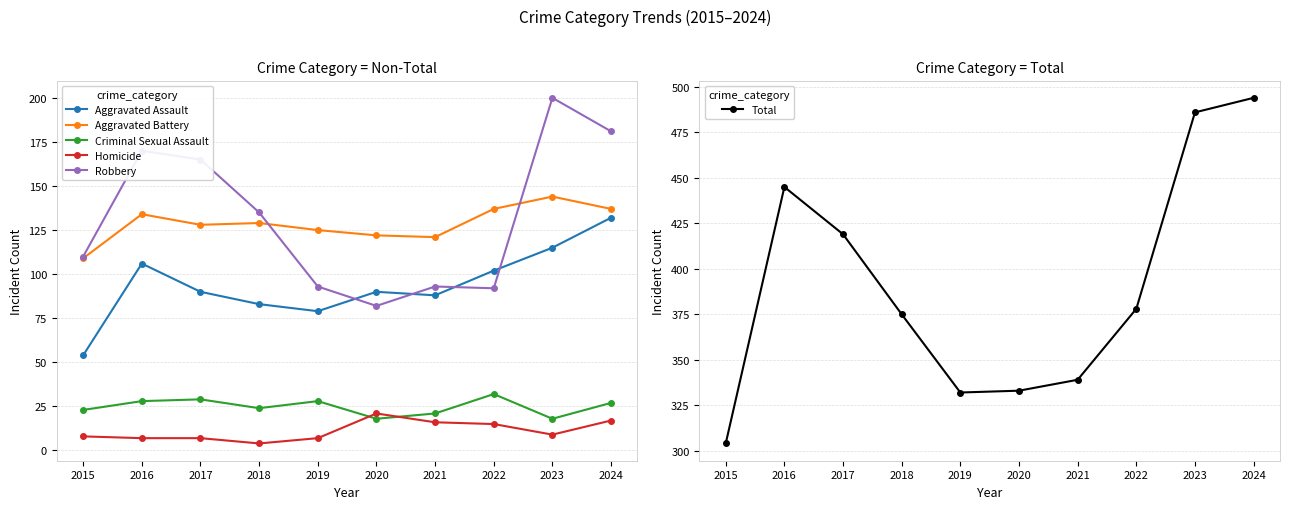

In Robbery, how many points are lower than both neighbors (excluding endpoints)?

2